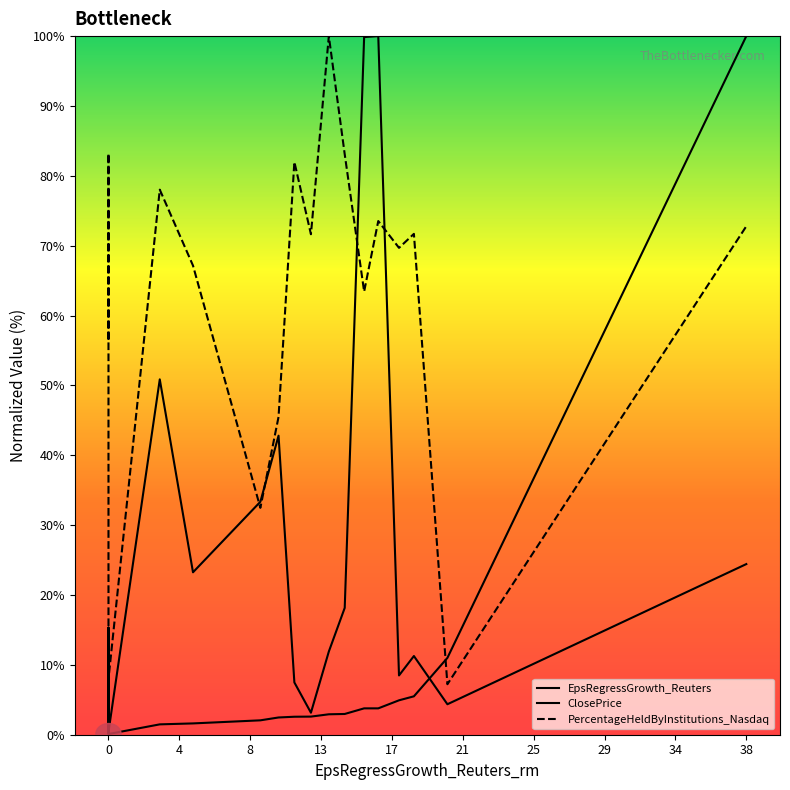

Which series has the largest total across all categories?

PercentageHeldByInstitutions_Nasdaq